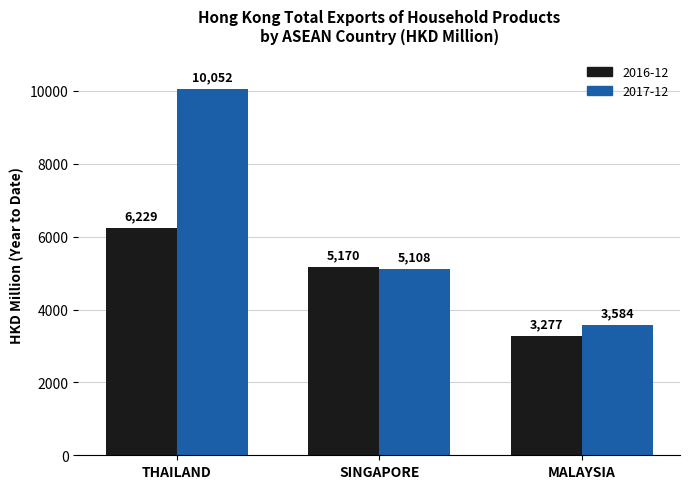

Which series has the largest total across all categories?

2017-12